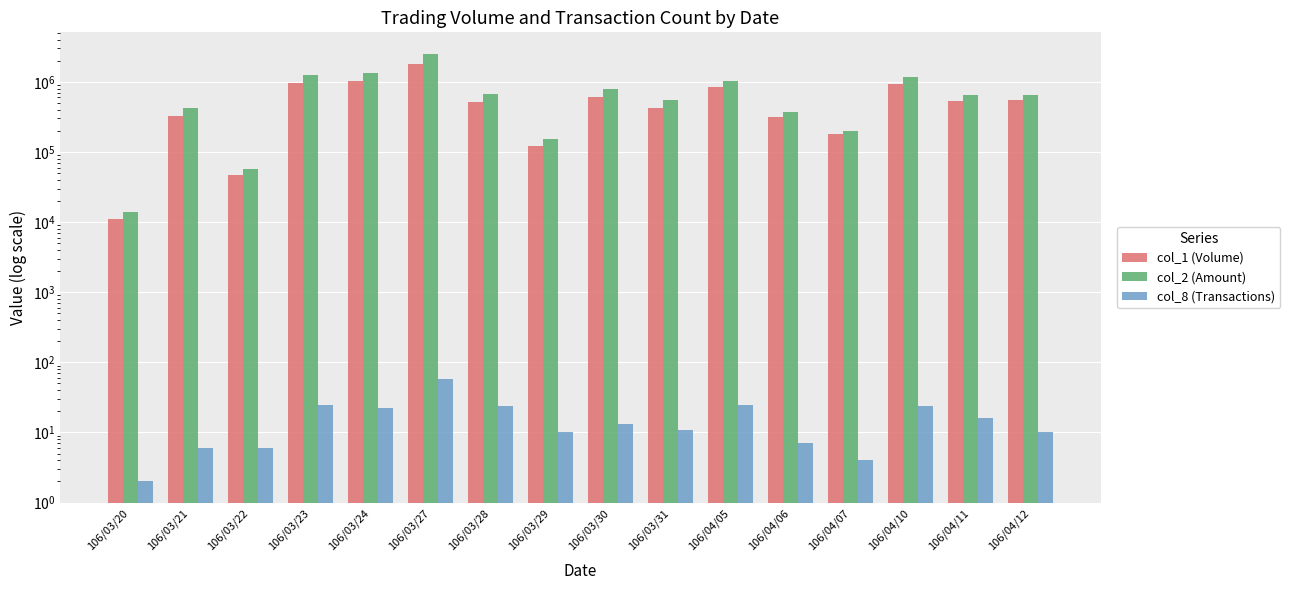

What is the greatest value displayed?

2517470